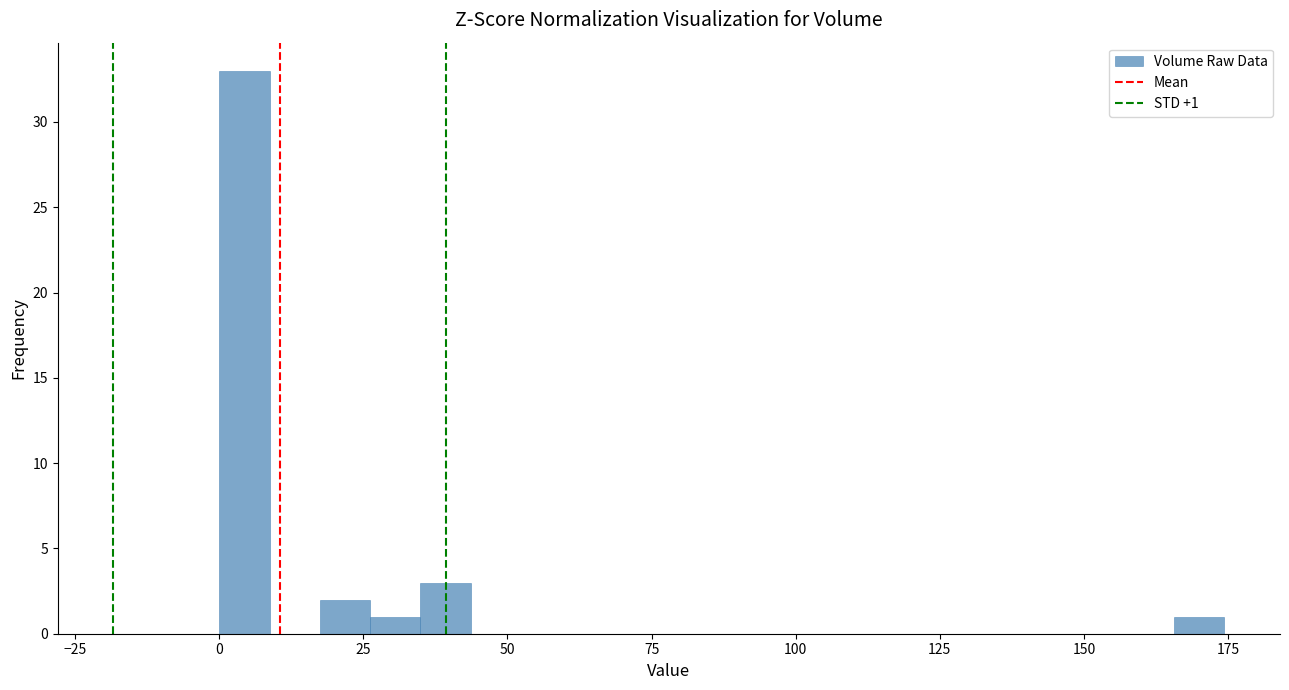

Around what value on the x-axis is the tallest bar? Give the approximate position of its centre, as read against the axis.

5